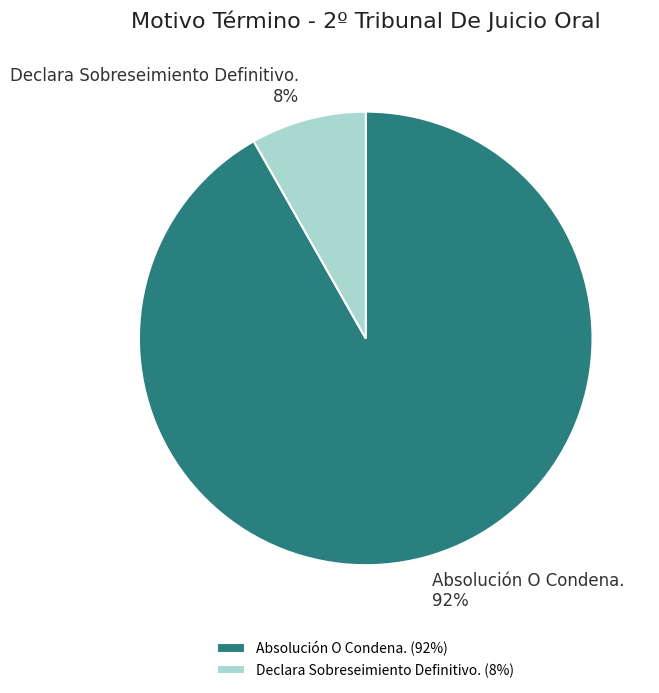

Which has a higher value, Declara Sobreseimiento Definitivo. or Absolución O Condena.?

Absolución O Condena.